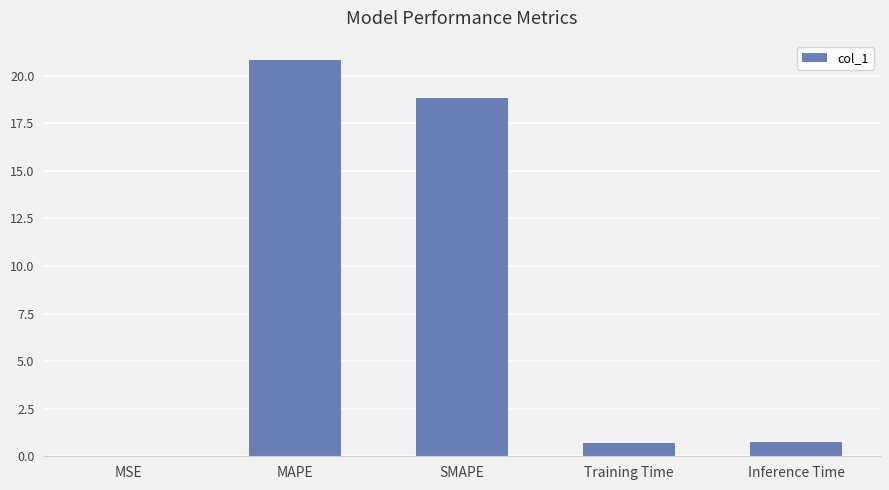

Which category has the highest value across all series?

MAPE